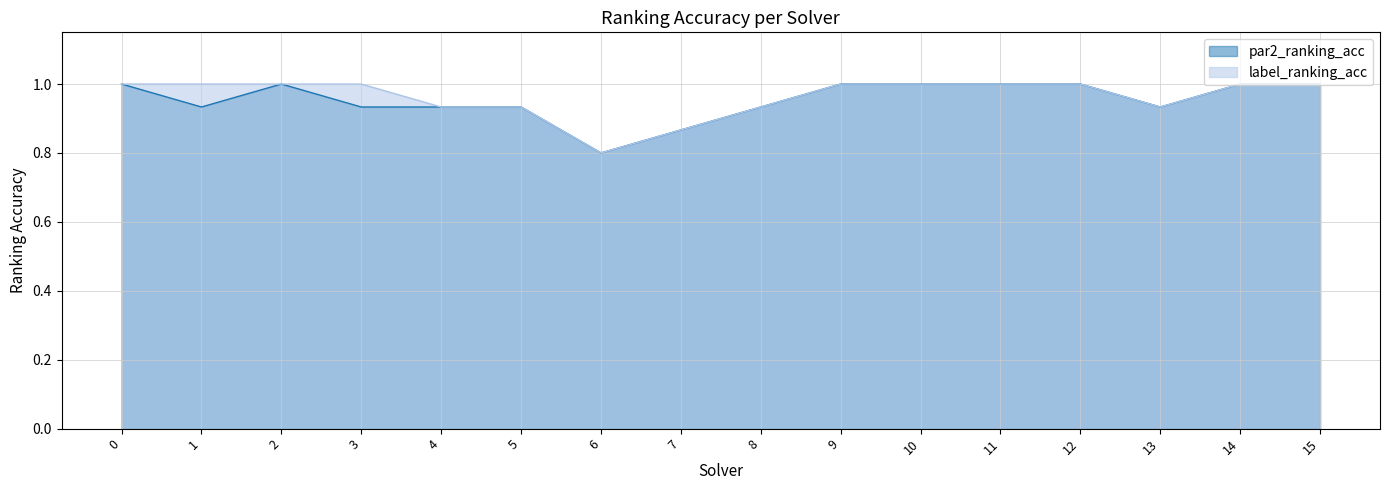

At how many categories does at least one series exceed 0?

16